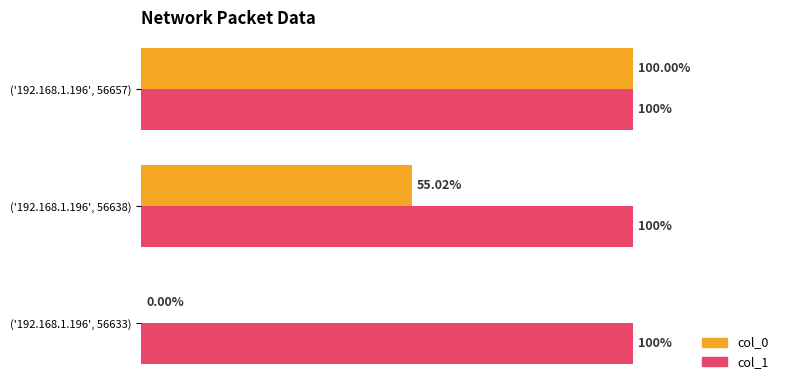

Between ('192.168.1.196', 56638) and ('192.168.1.196', 56657), which series saw the biggest shift?

col_0